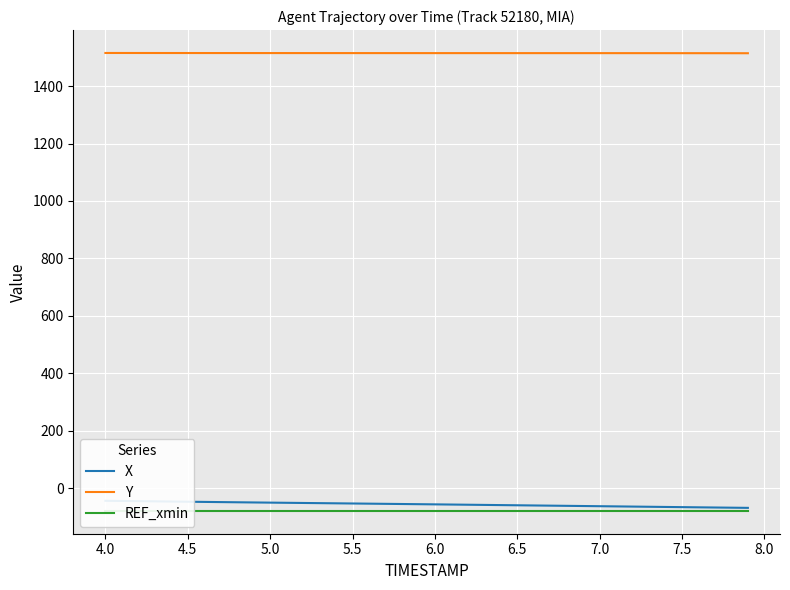

What is the minimum value shown in the chart?

-79.5